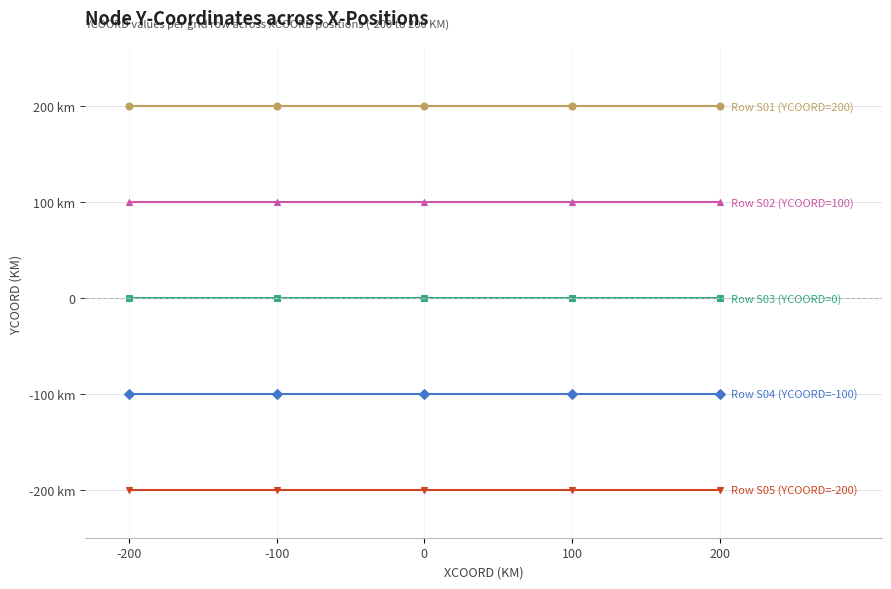

Is this an area chart (filled region under the line)?

No